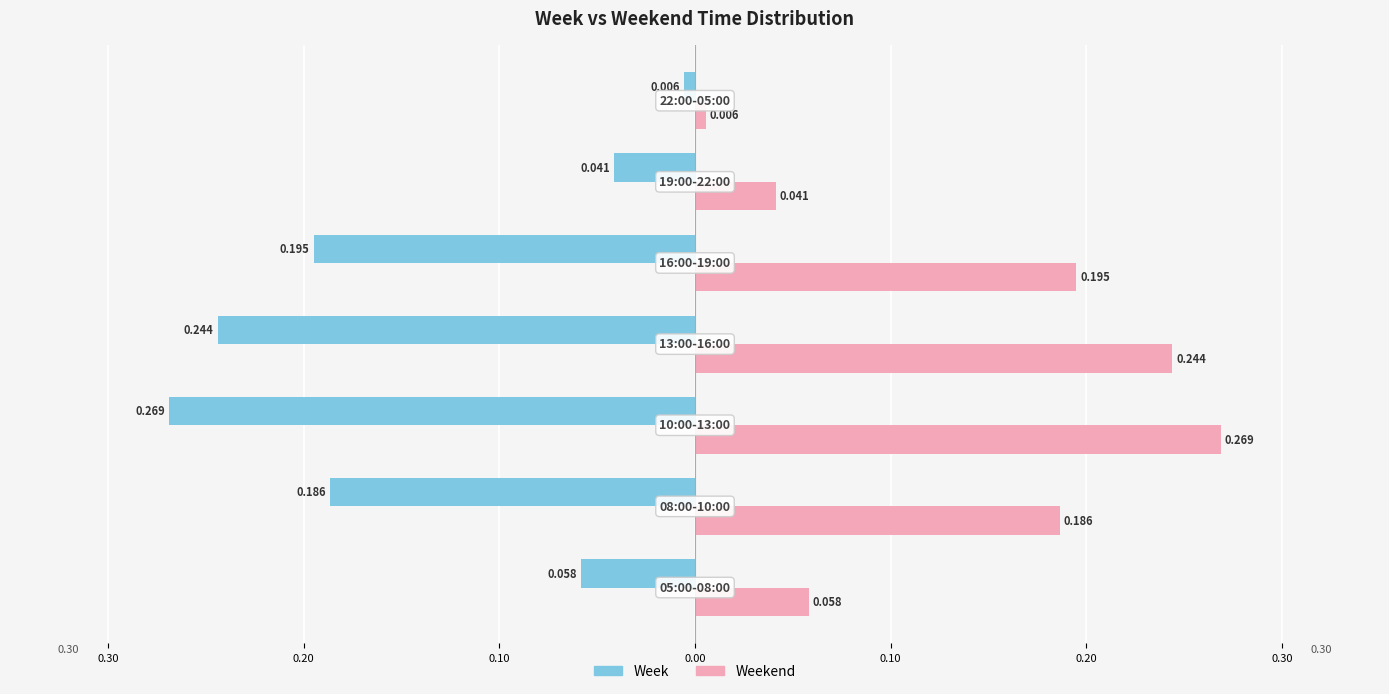

Which series has the largest total across all categories?

Weekend